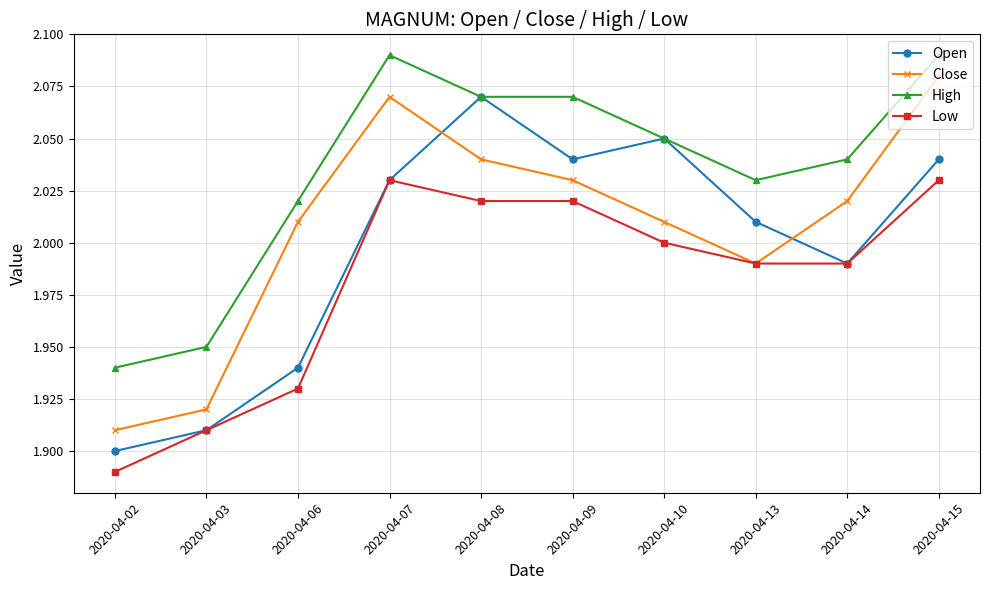

Is the value of High at 2020-04-10 greater than the value of Low at 2020-04-13?

Yes